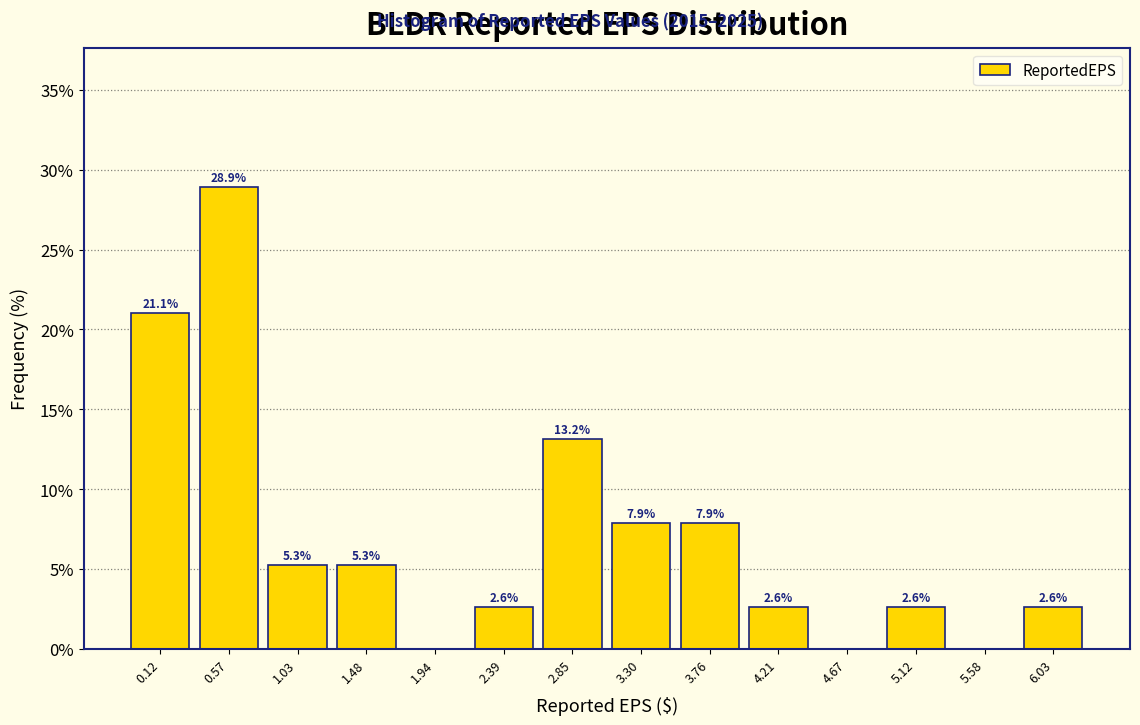

Over which range of the x-axis is the bar tallest?

0.345 to 0.800